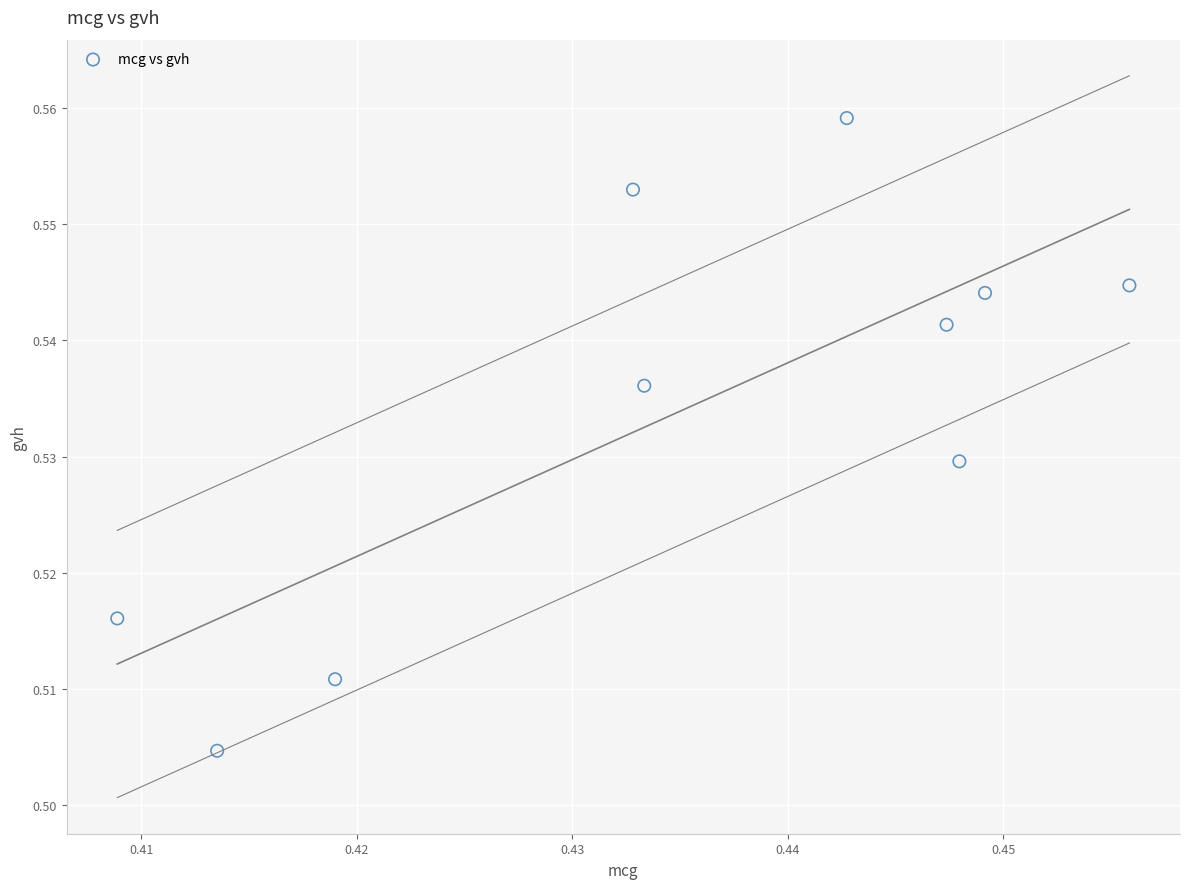

What is the average X value?

0.4